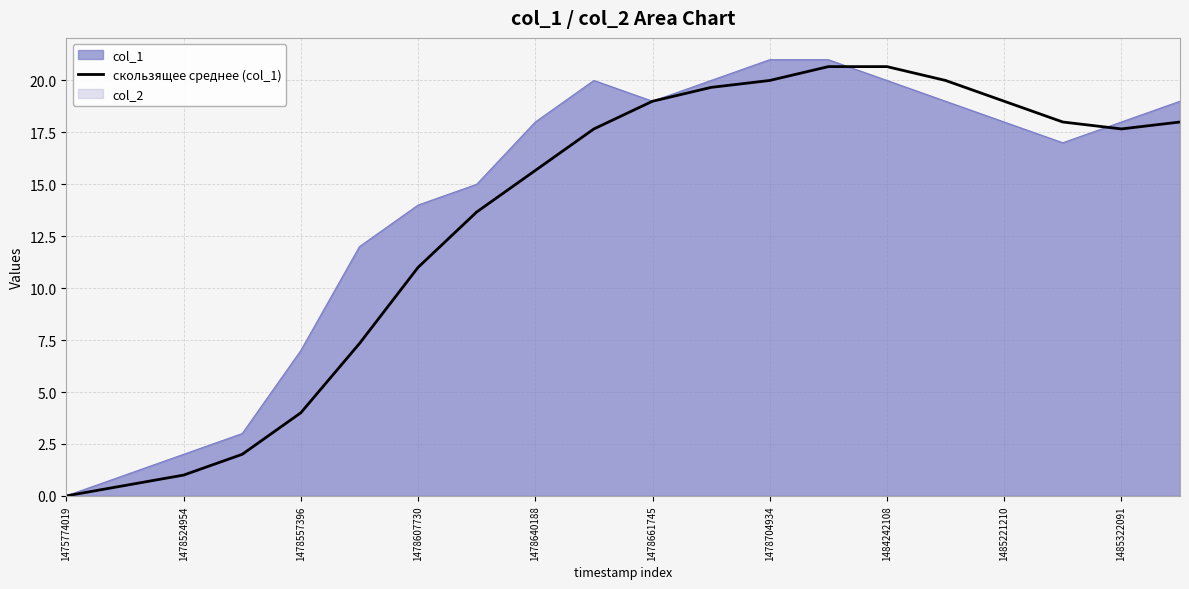

Reading right to left, extract all data points from this chart.

18.0	17.7	18.0	19.0	20.0	20.7	20.7	20.0	19.7	19.0	17.7	15.7	13.7	11.0	7.3	4.0	2.0	1.0	0.5	0.0